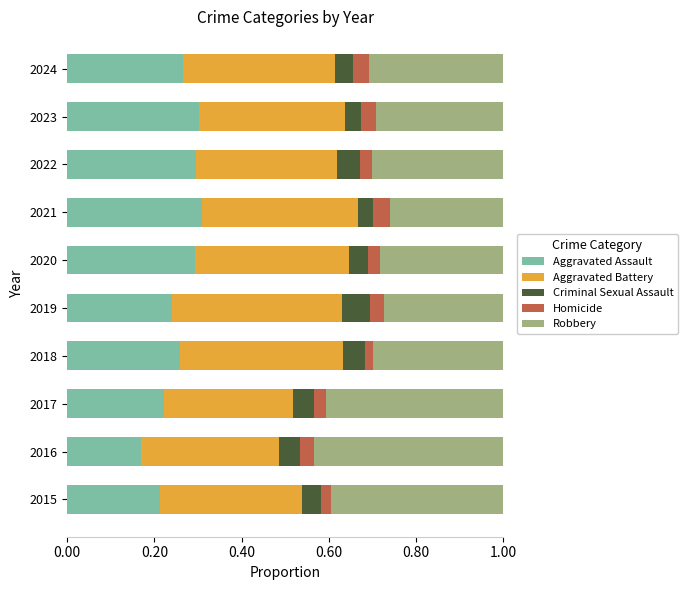

What is the total value across all series at 2019?

1.0